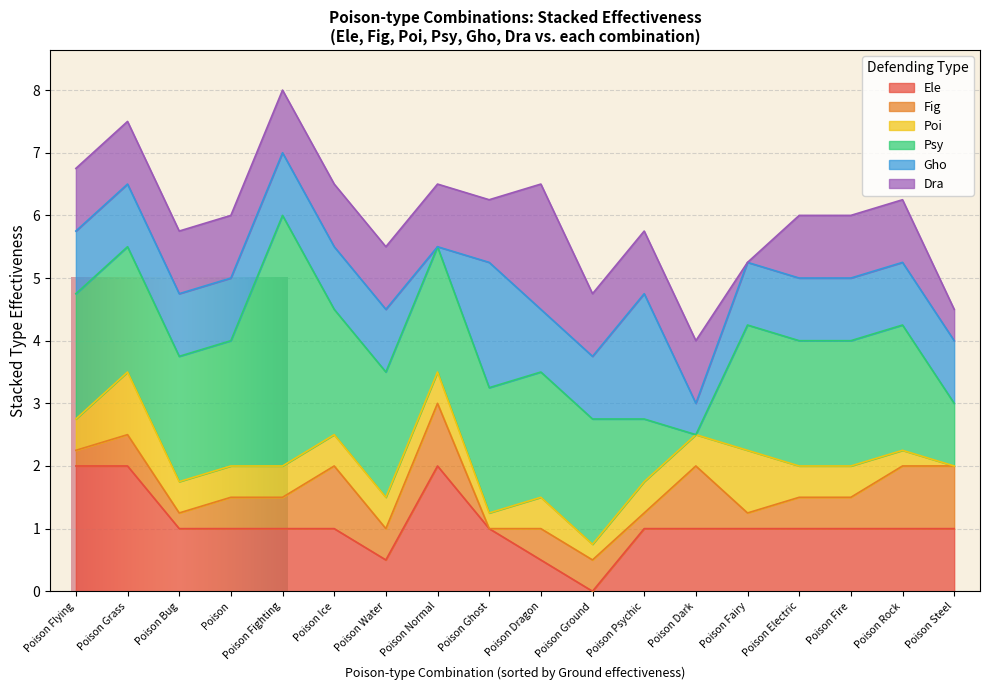

List the labels in order of Dra value, smallest first.

Poison Fairy, Poison Steel, Poison, Poison Normal, Poison Fire, Poison Water, Poison Electric, Poison Grass, Poison Ice, Poison Fighting, Poison Ground, Poison Flying, Poison Psychic, Poison Bug, Poison Rock, Poison Ghost, Poison Dark, Poison Dragon